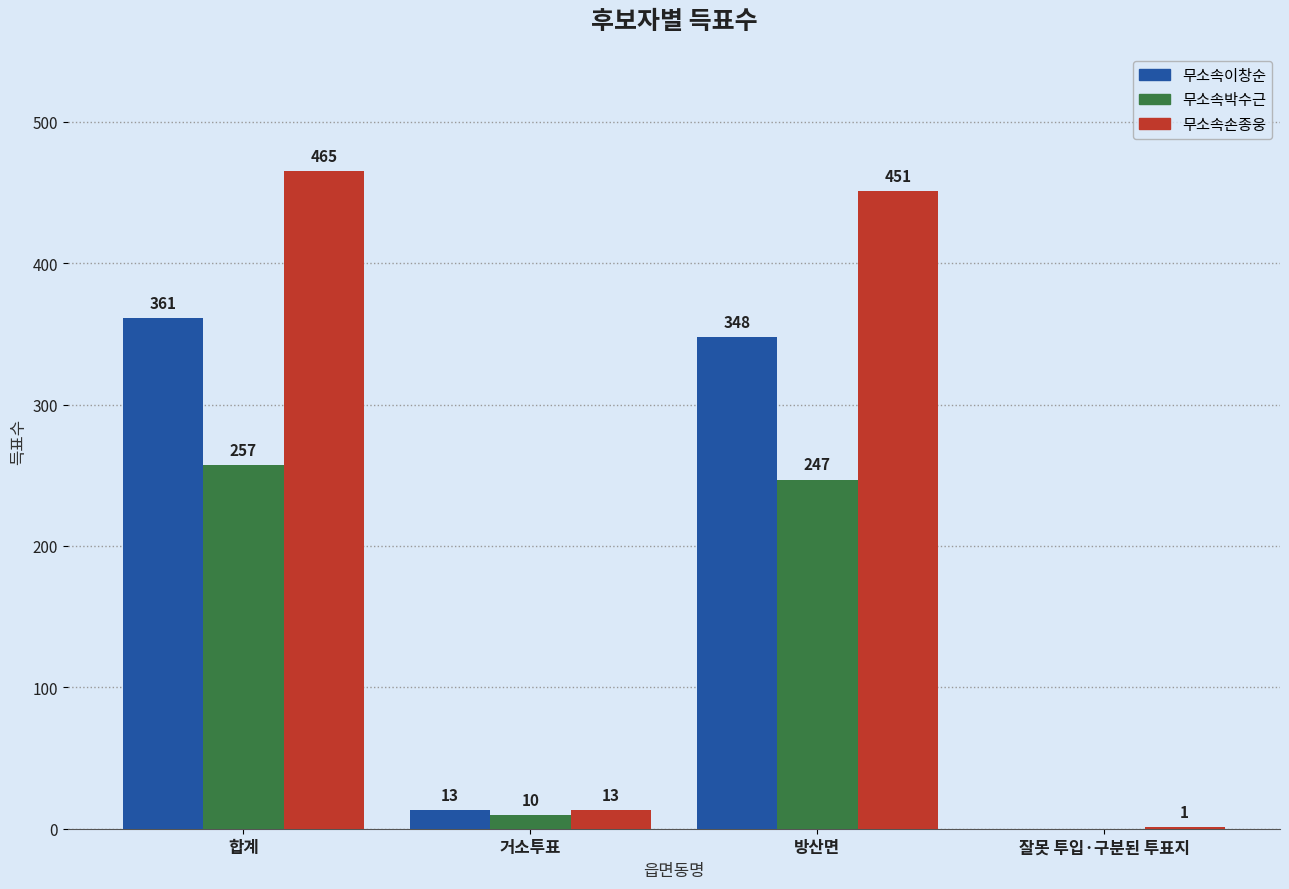

Between 합계 and 잘못 투입·구분된 투표지, which series saw the biggest shift?

무소속손종웅